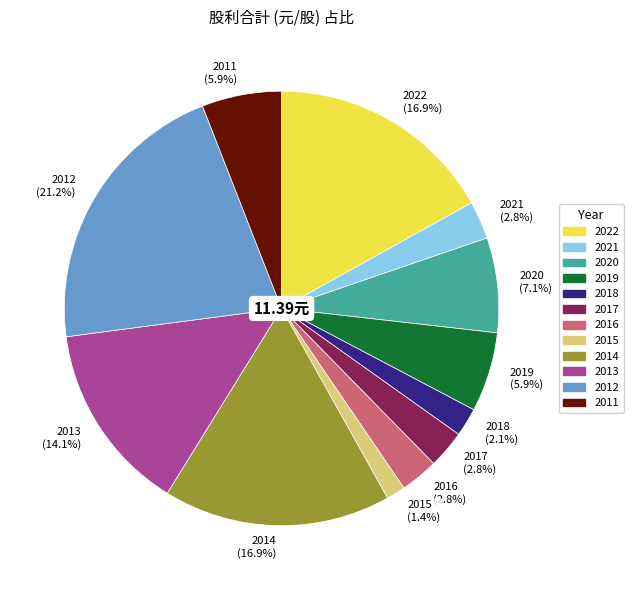

To the nearest percent, what is the combined percentage of 2018 and 2013?

16%